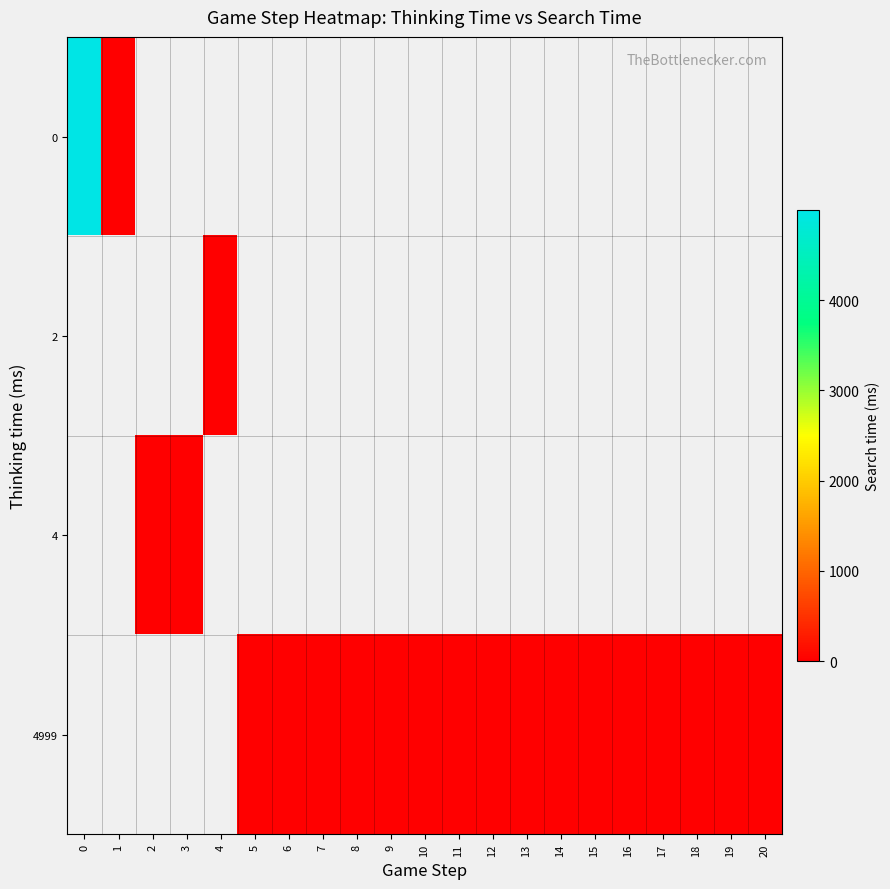

True or false: row_3 has a value of nan at 2.

False